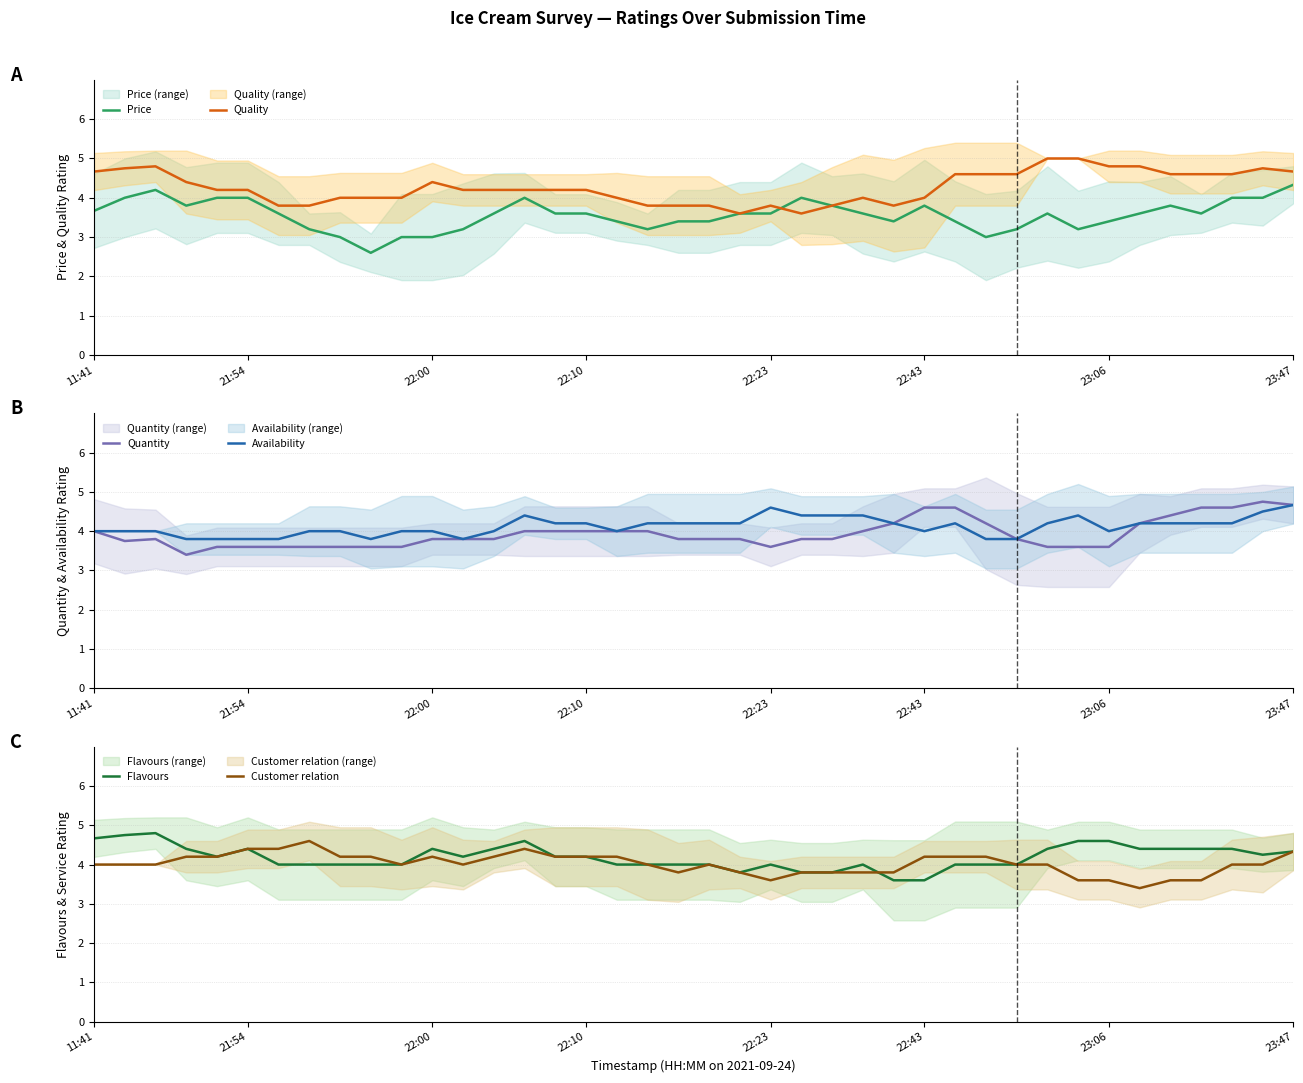

Read the Price value at 22:23.

3.6